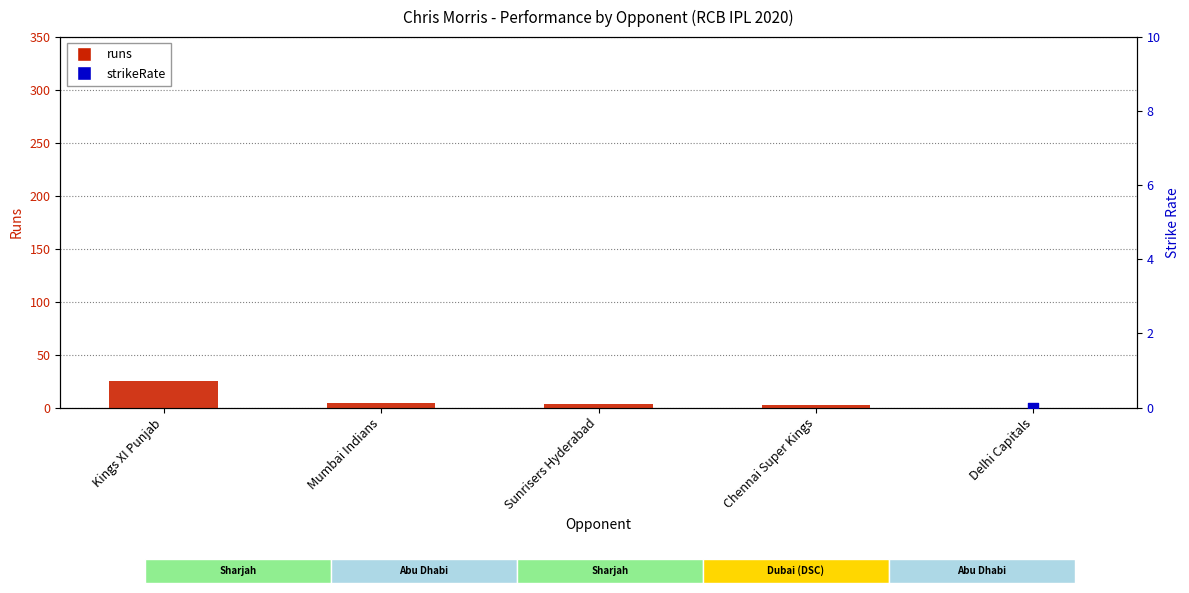

Which series has the largest total across all categories?

strikeRate